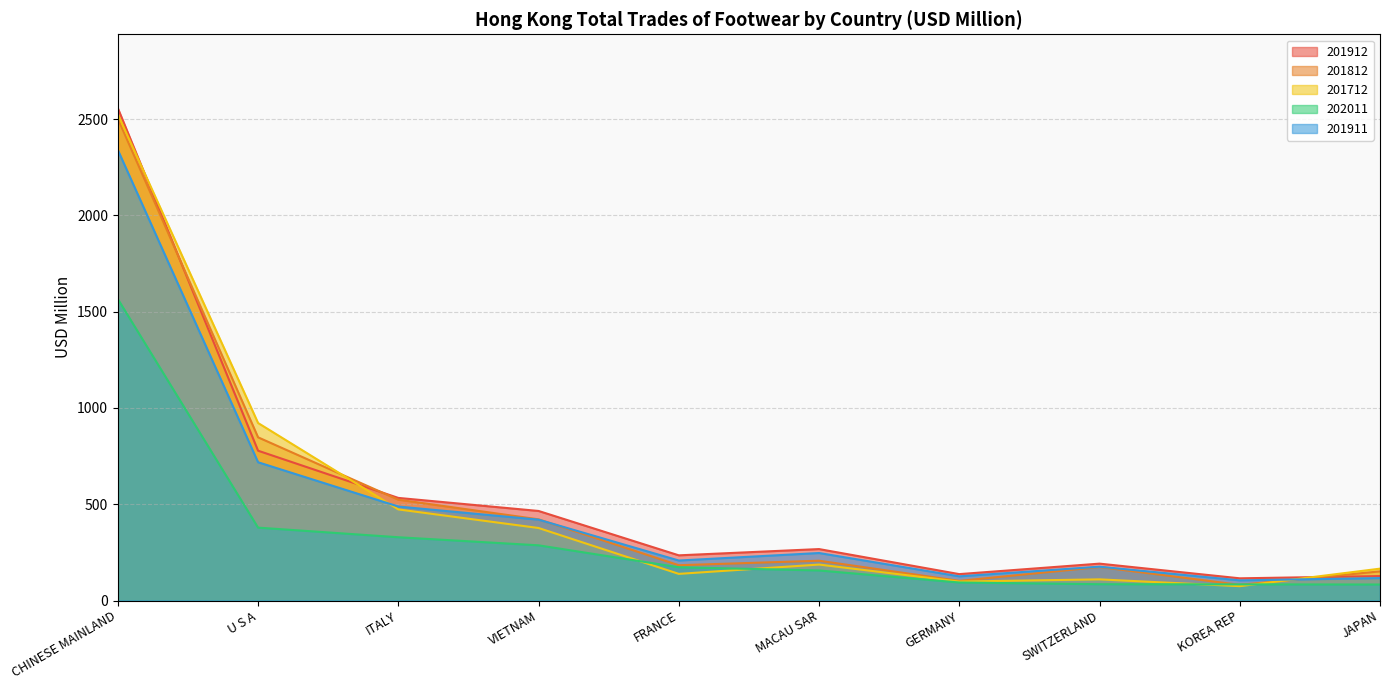

Reading left to right, what are all the values shown in this chart?

201912: CHINESE MAINLAND=2556.8	U S A=777.9	ITALY=532.8	VIETNAM=465.0	FRANCE=234.6	MACAU SAR=267.1	GERMANY=137.1	SWITZERLAND=191.5	KOREA REP=115.3	JAPAN=126.9
201812: CHINESE MAINLAND=2502.5	U S A=847.4	ITALY=523.6	VIETNAM=421.7	FRANCE=183.3	MACAU SAR=206.7	GERMANY=102.0	SWITZERLAND=174.1	KOREA REP=81.4	JAPAN=151.4
201712: CHINESE MAINLAND=2525.1	U S A=921.8	ITALY=473.1	VIETNAM=376.6	FRANCE=138.4	MACAU SAR=186.8	GERMANY=98.5	SWITZERLAND=109.9	KOREA REP=74.4	JAPAN=165.5
202011: CHINESE MAINLAND=1565.7	U S A=378.5	ITALY=328.6	VIETNAM=286.6	FRANCE=172.7	MACAU SAR=156.0	GERMANY=93.6	SWITZERLAND=84.7	KOREA REP=83.9	JAPAN=83.1
201911: CHINESE MAINLAND=2339.9	U S A=718.1	ITALY=488.1	VIETNAM=419.9	FRANCE=207.7	MACAU SAR=246.7	GERMANY=125.5	SWITZERLAND=175.7	KOREA REP=104.6	JAPAN=116.6